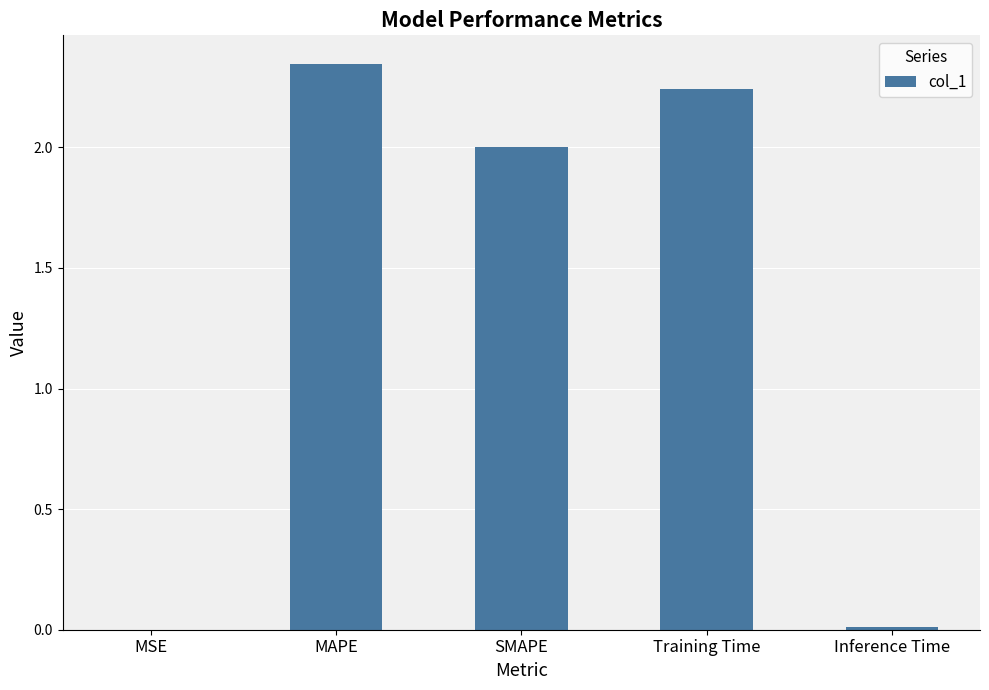

What is the ratio of the value at SMAPE to the value at MAPE?

0.9